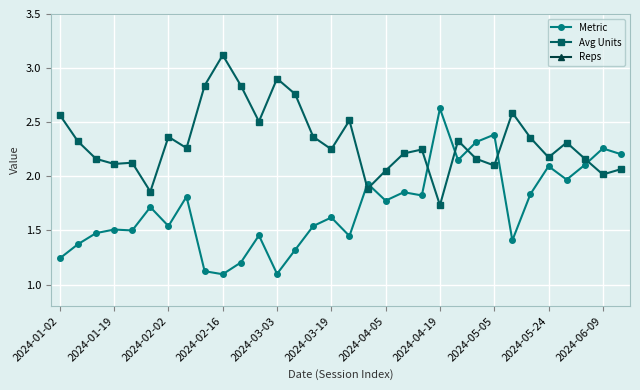

Is the value of Metric at 2024-03-19 greater than the value of Avg Units at 2024-01-02?

No